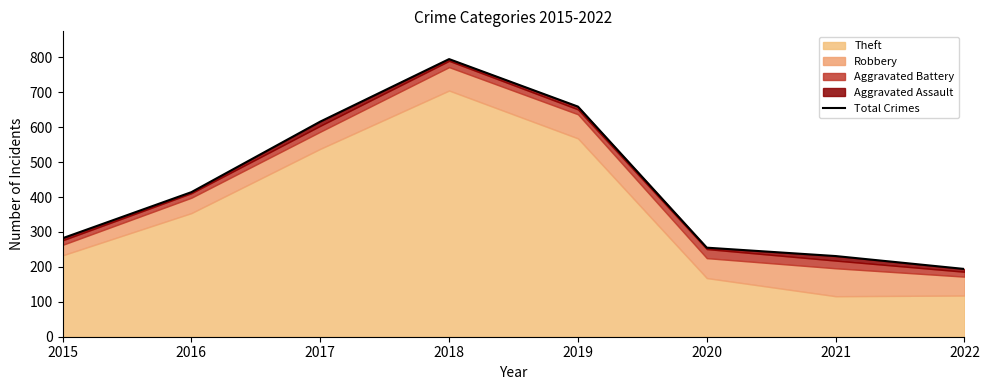

What is the sum of the values at 2022 and 2015?

476